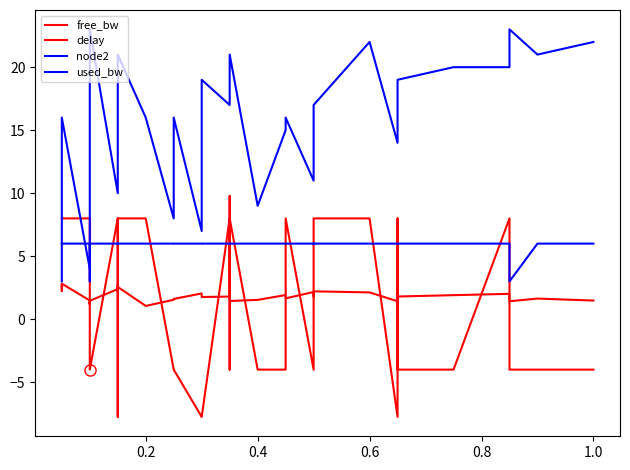

Is the value of free_bw at 24 greater than the value of delay at 13?

No